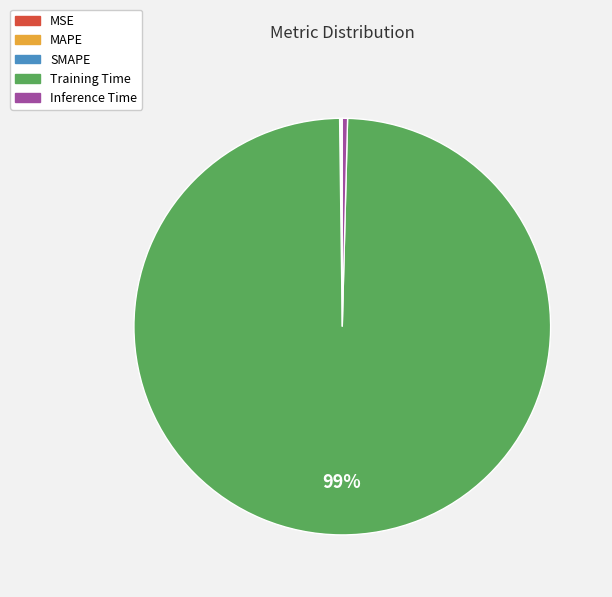

To the nearest percent, what is the average slice percentage?

20%